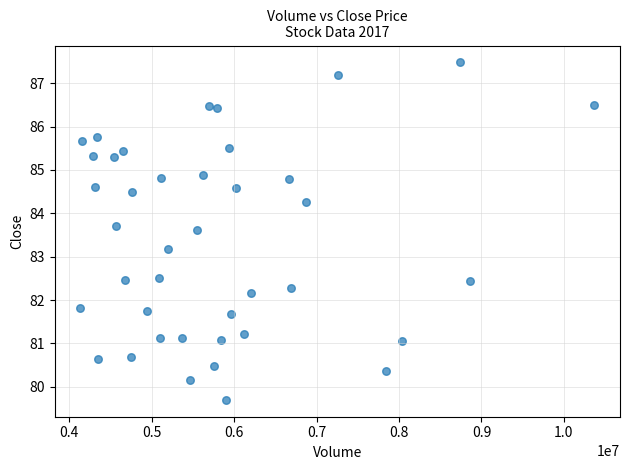

What Y value in the scatter plot is closest to 83?

83.2